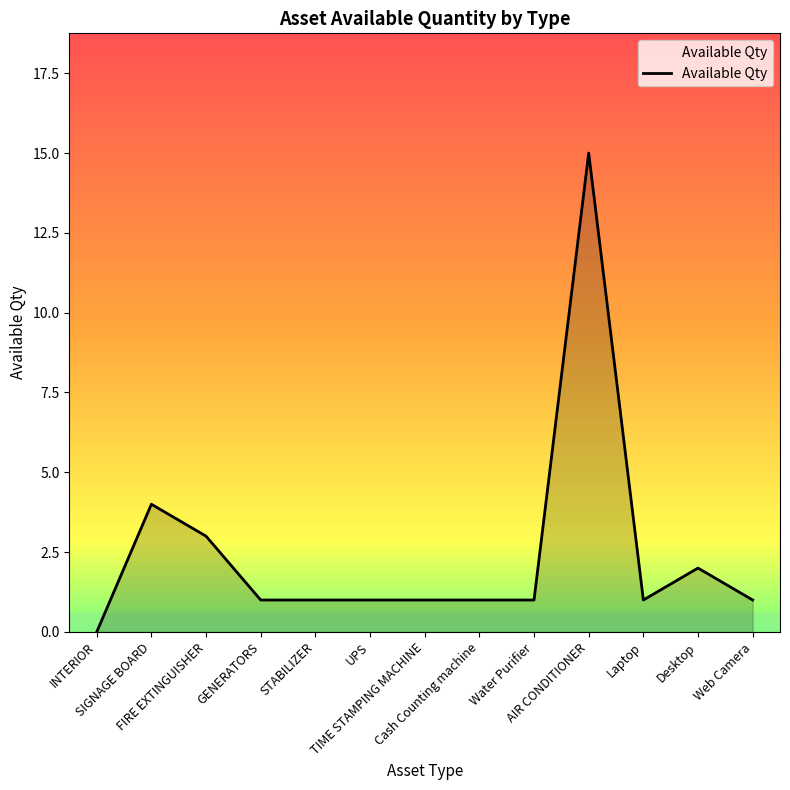

Reading left to right, what are all the values shown in this chart?

0	4	3	1	1	1	1	1	1	15	1	2	1